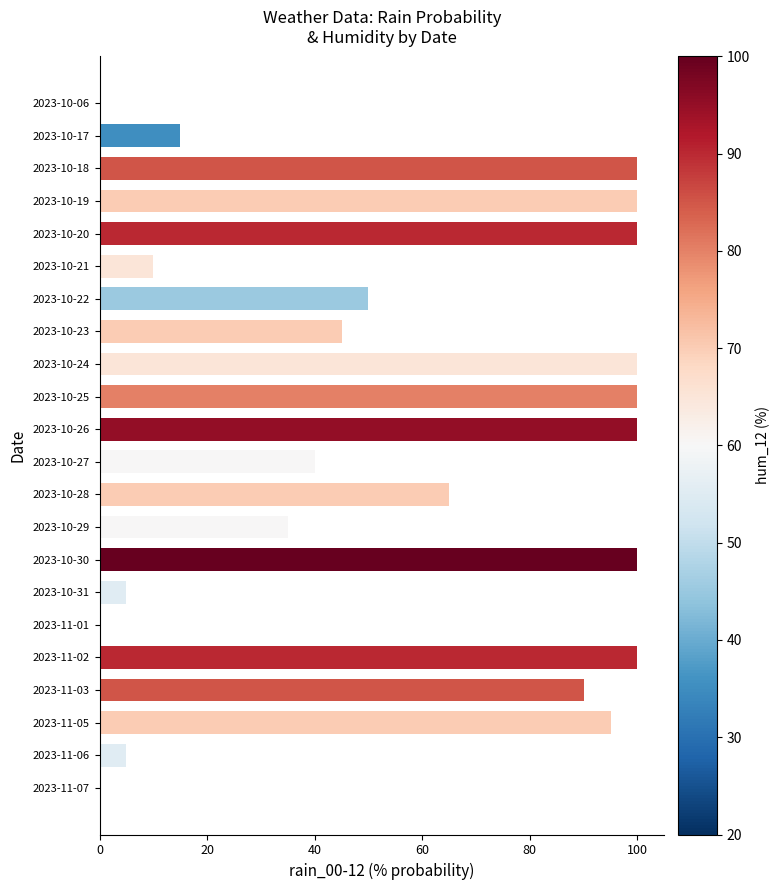

Reading top to bottom, extract all data points from this chart.

2023-10-06=0	2023-10-17=15	2023-10-18=100	2023-10-19=100	2023-10-20=100	2023-10-21=10	2023-10-22=50	2023-10-23=45	2023-10-24=100	2023-10-25=100	2023-10-26=100	2023-10-27=40	2023-10-28=65	2023-10-29=35	2023-10-30=100	2023-10-31=5	2023-11-01=0	2023-11-02=100	2023-11-03=90	2023-11-05=95	2023-11-06=5	2023-11-07=0